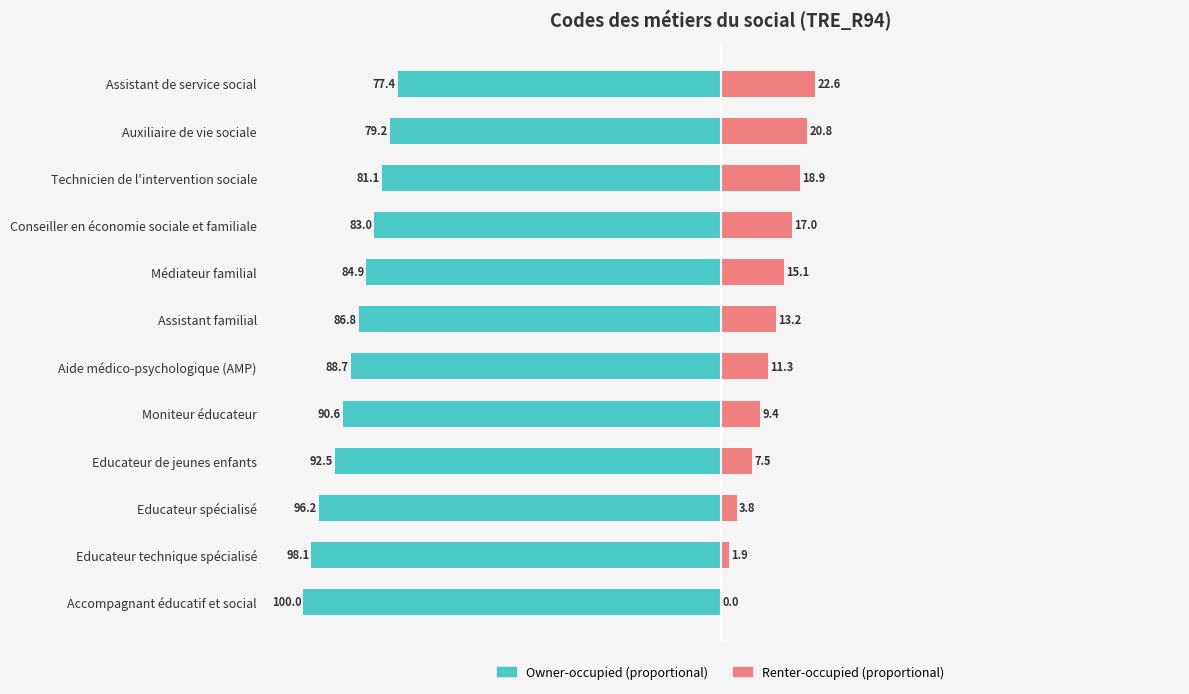

What is the average value of the Renter-occupied series?

11.8